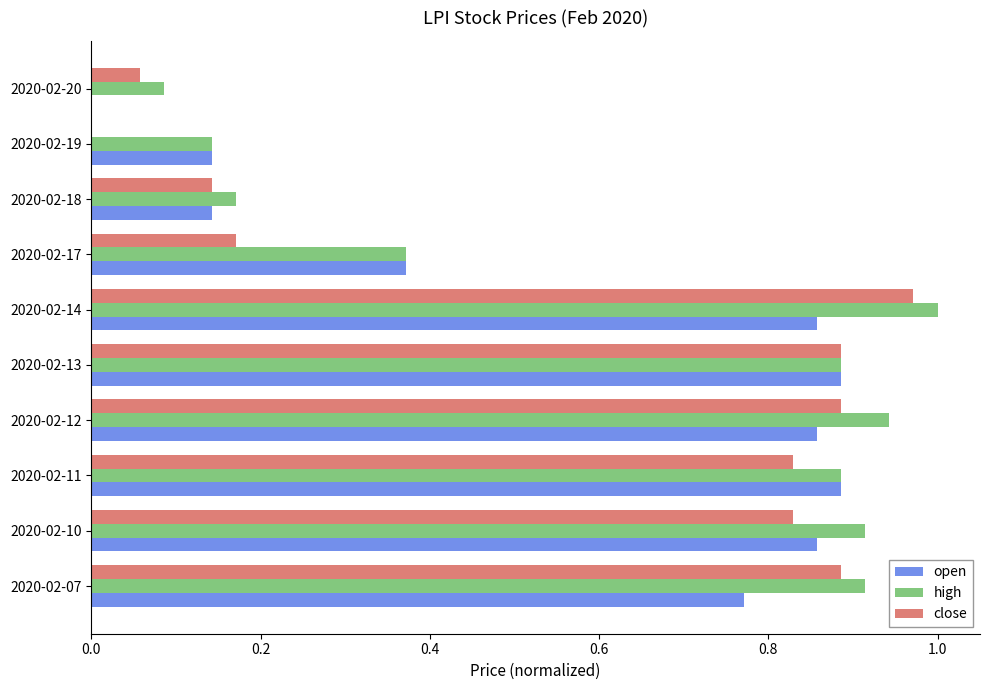

Which series changed the most between 2020-02-18 and 2020-02-20?

open